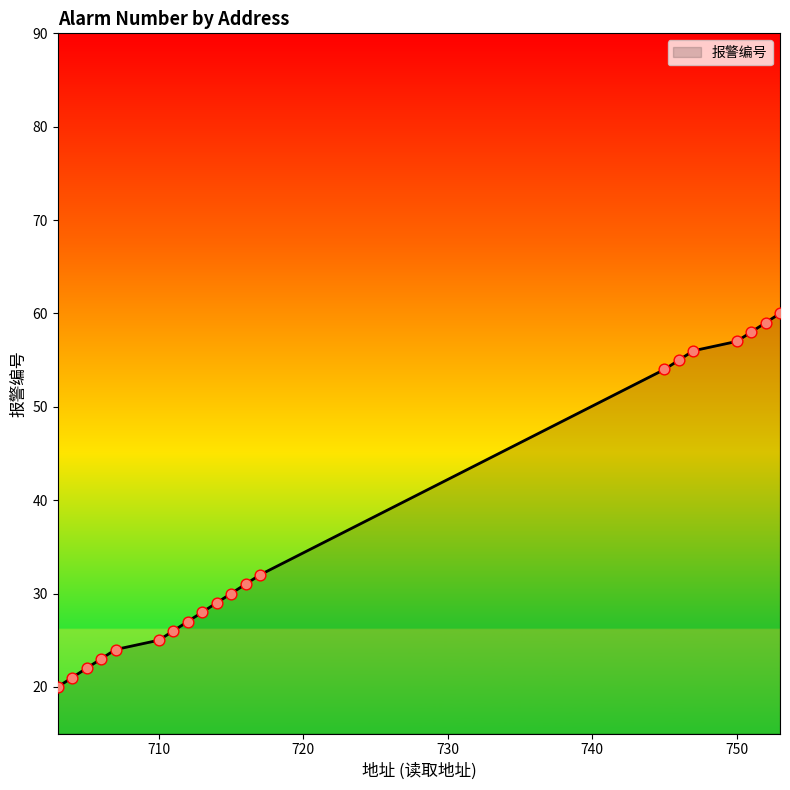

What is the difference between the maximum and minimum values?

40